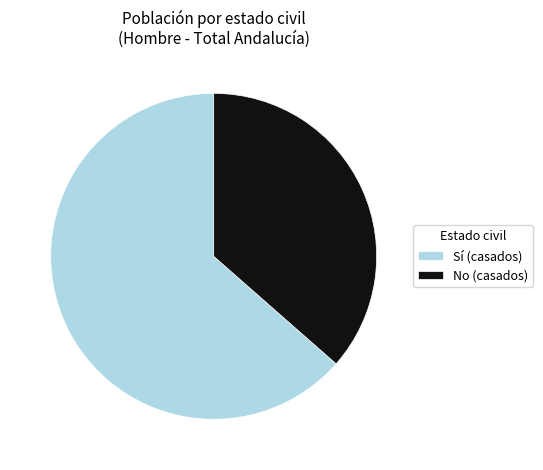

Rank the categories by value from lowest to highest.

No (casados), Sí (casados)